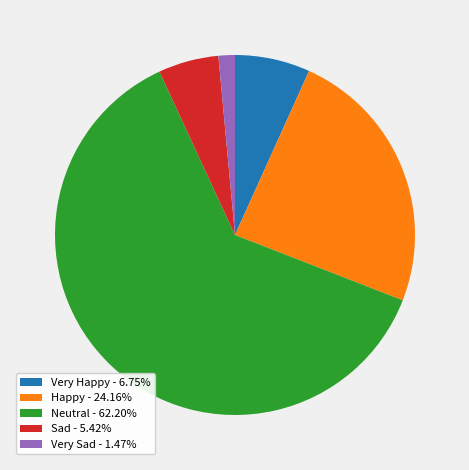

Combined, do Neutral - 62.20% and Very Happy - 6.75% account for over 50%?

Yes